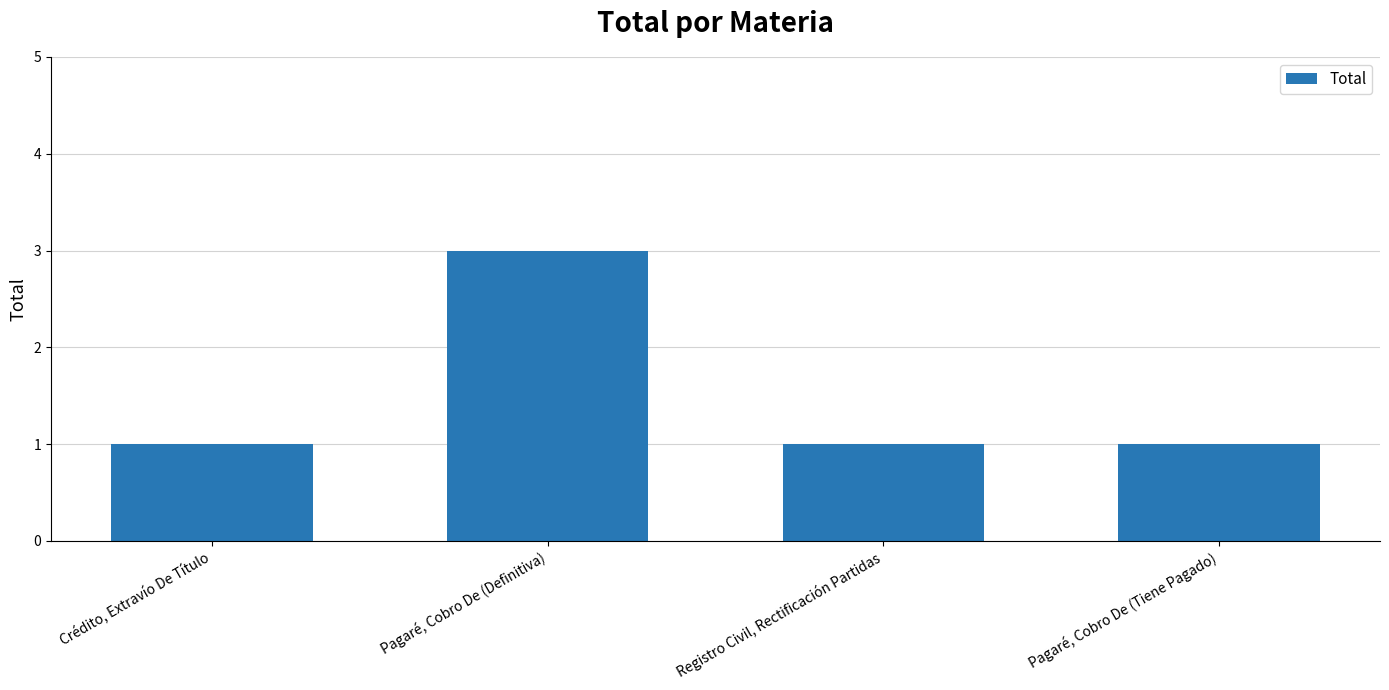

What position from the left is Registro Civil, Rectificación Partidas?

3